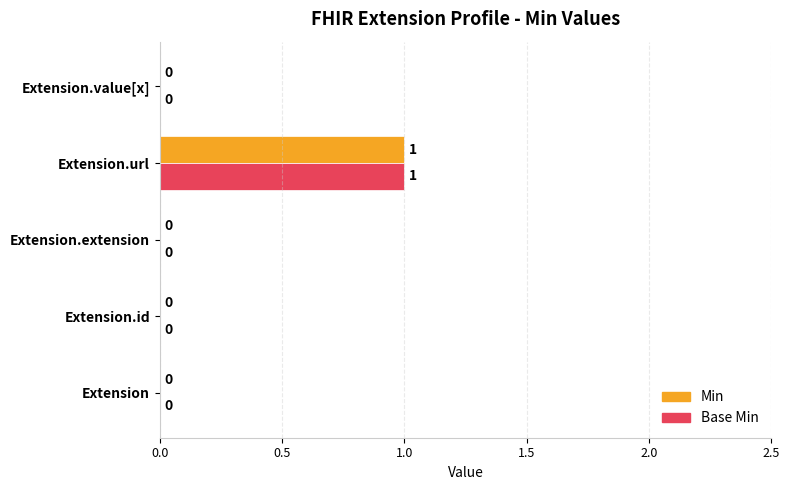

At which category is the sum across all series the highest?

Extension.url